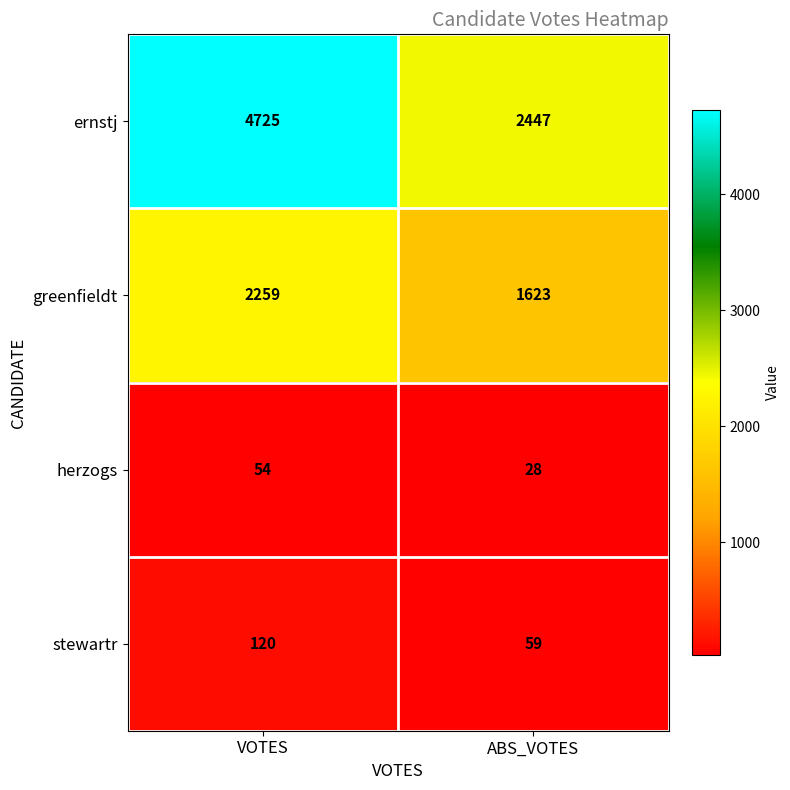

Between VOTES and ABS_VOTES, which series saw the biggest shift?

ernstj